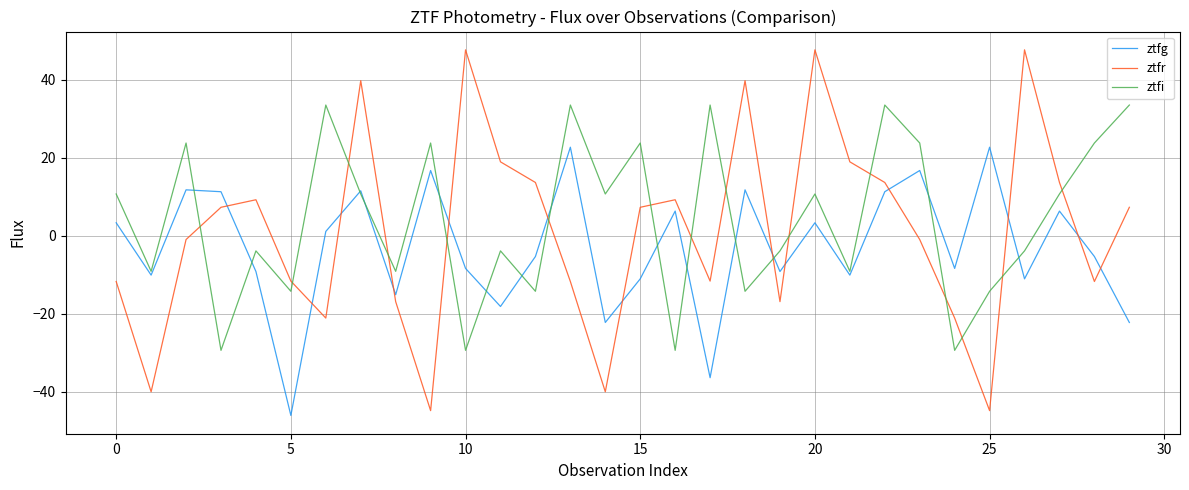

What is the minimum value shown in the chart?

-46.0